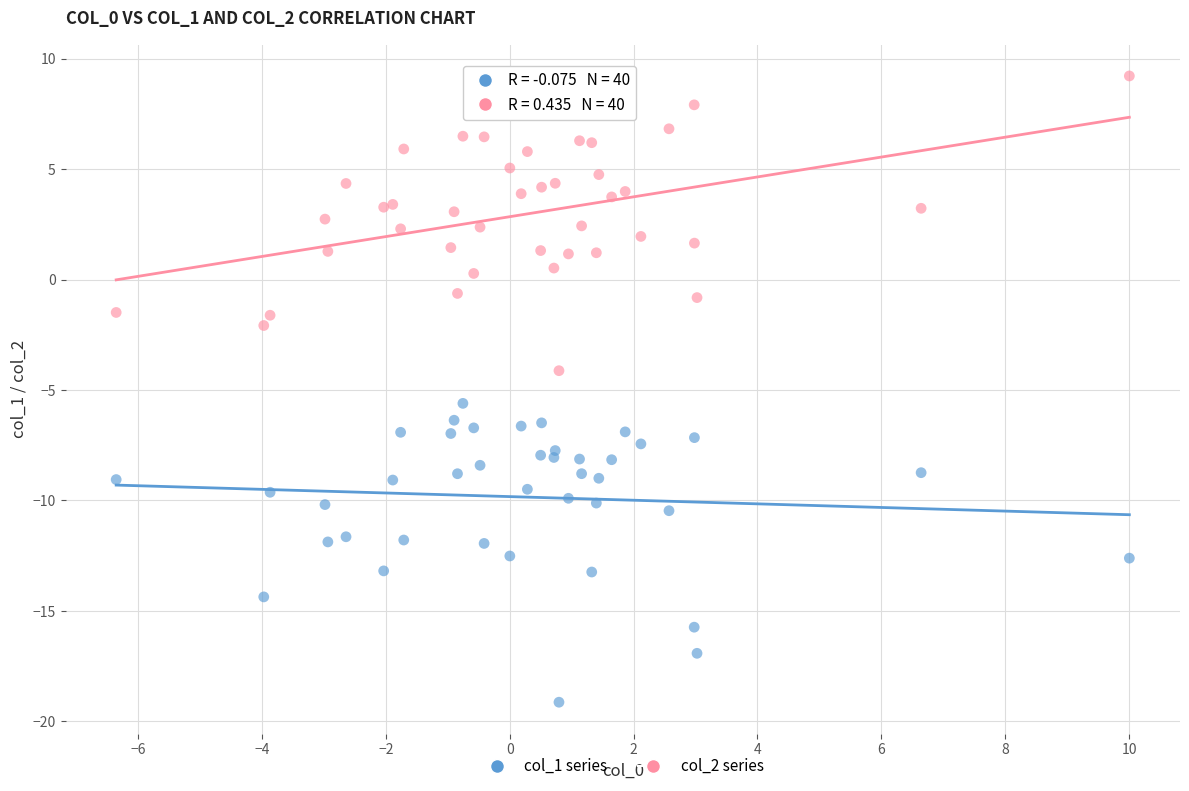

Which series reaches the minimum Y coordinate?

col_1 series